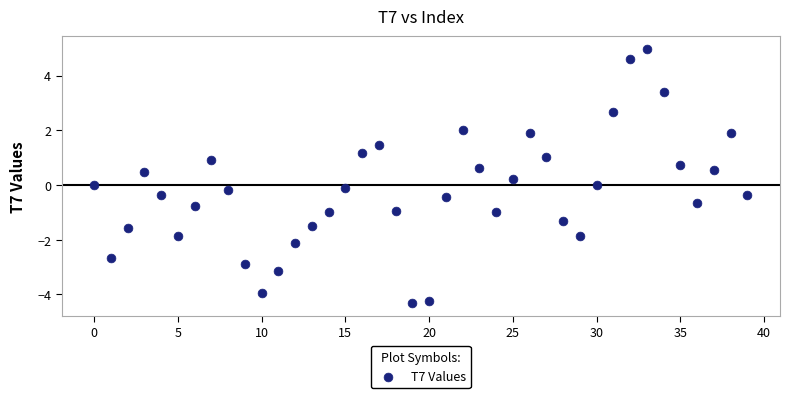

What is the range of Y values (max minus min)?

9.3